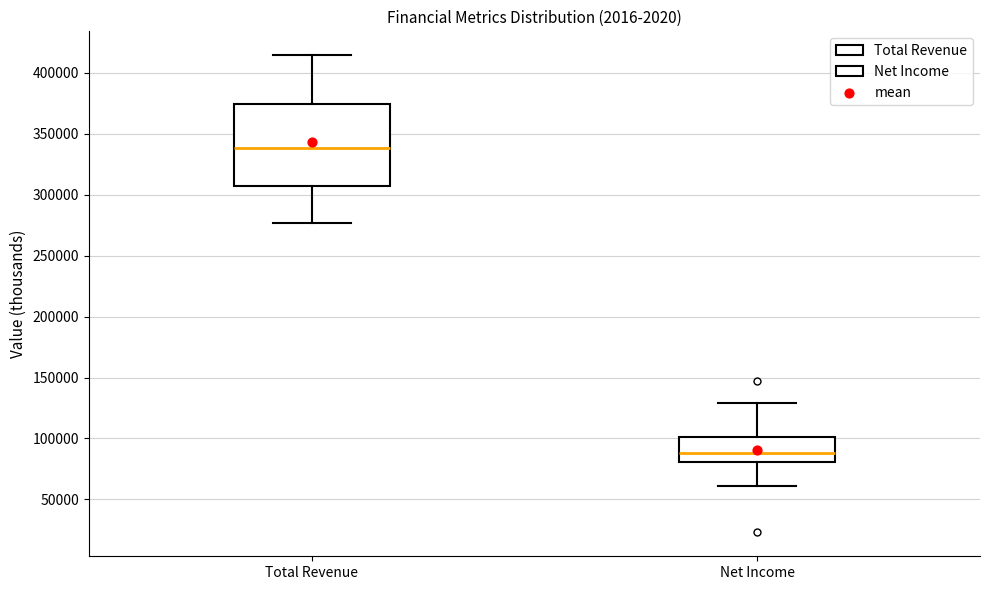

Which box has the lowest median line?

Net Income